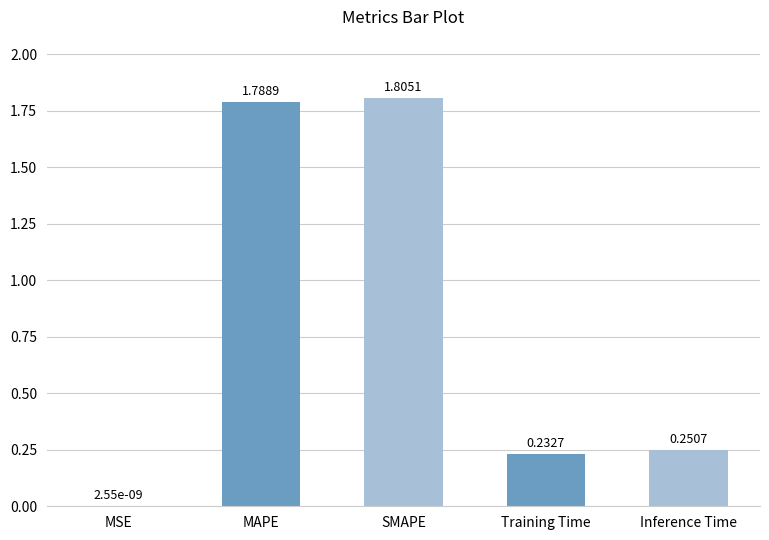

What is the average value?

0.8